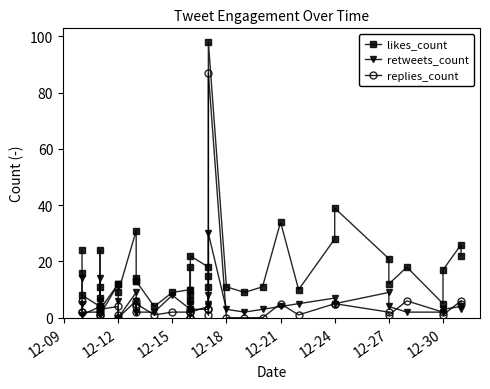

Is it true that replies_count equals -41 at 12-18?

False